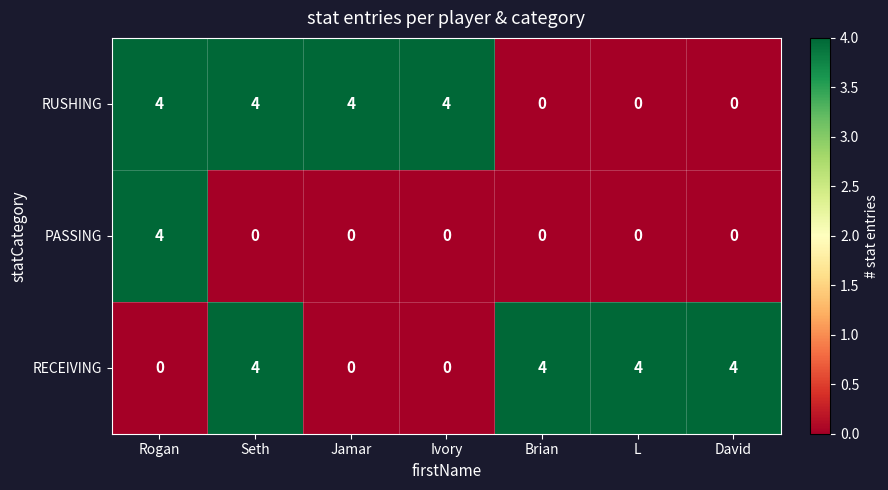

What is the maximum value shown in the chart?

4